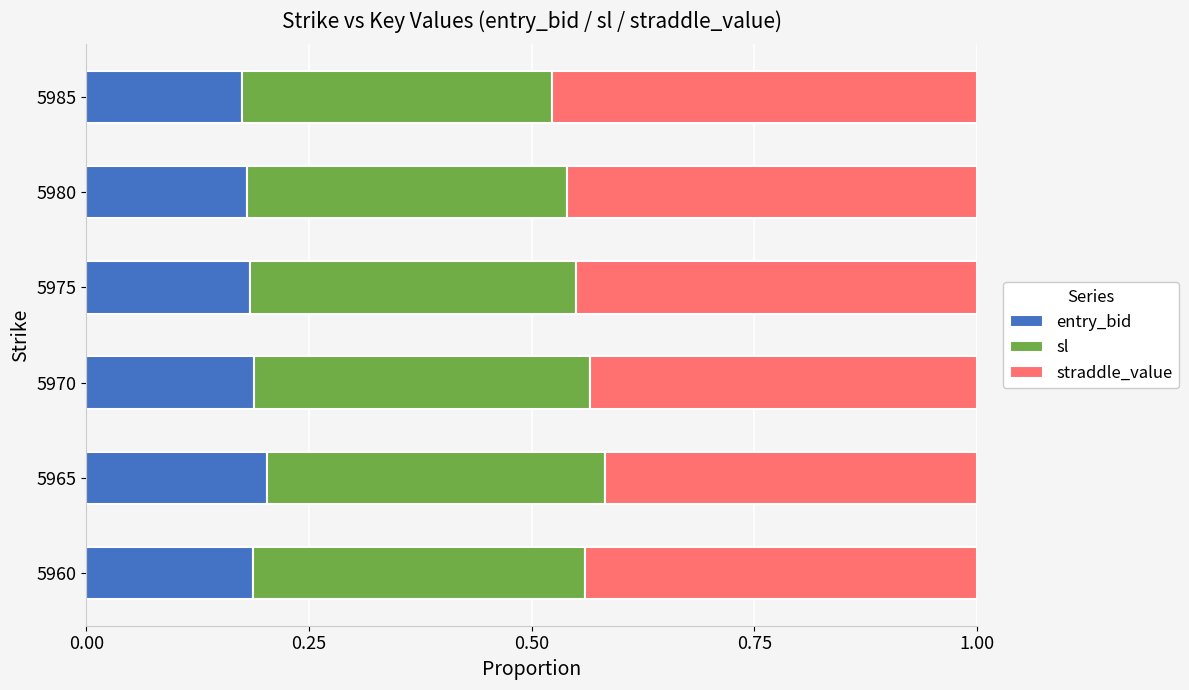

What is the total value across all series at 5980?

1.0